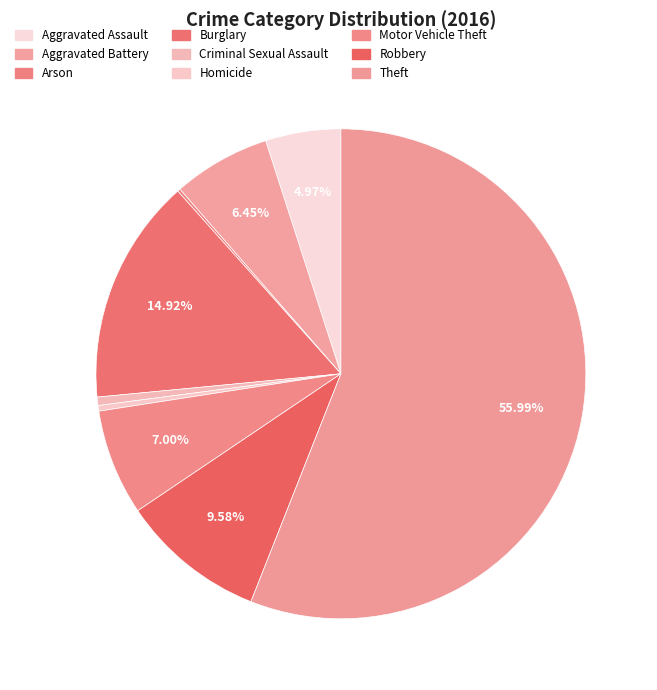

To the nearest percent, what percentage of the pie is Theft?

56%